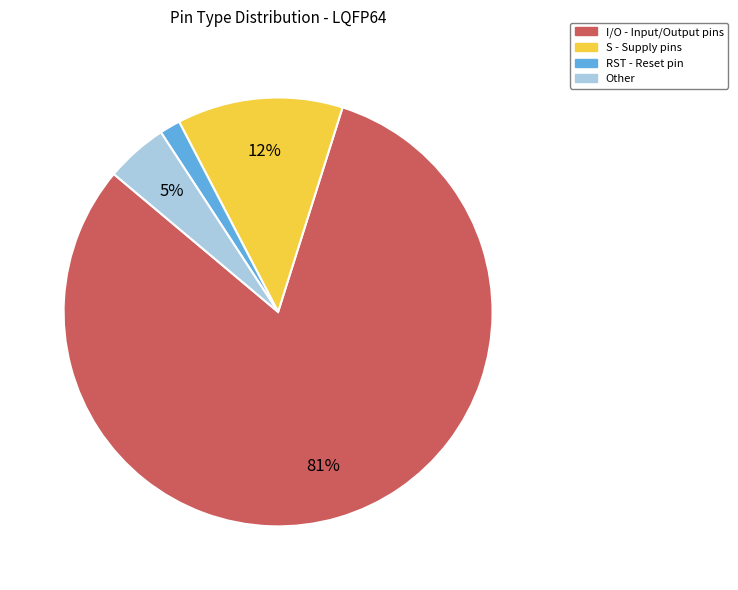

Which slice is the smallest?

RST